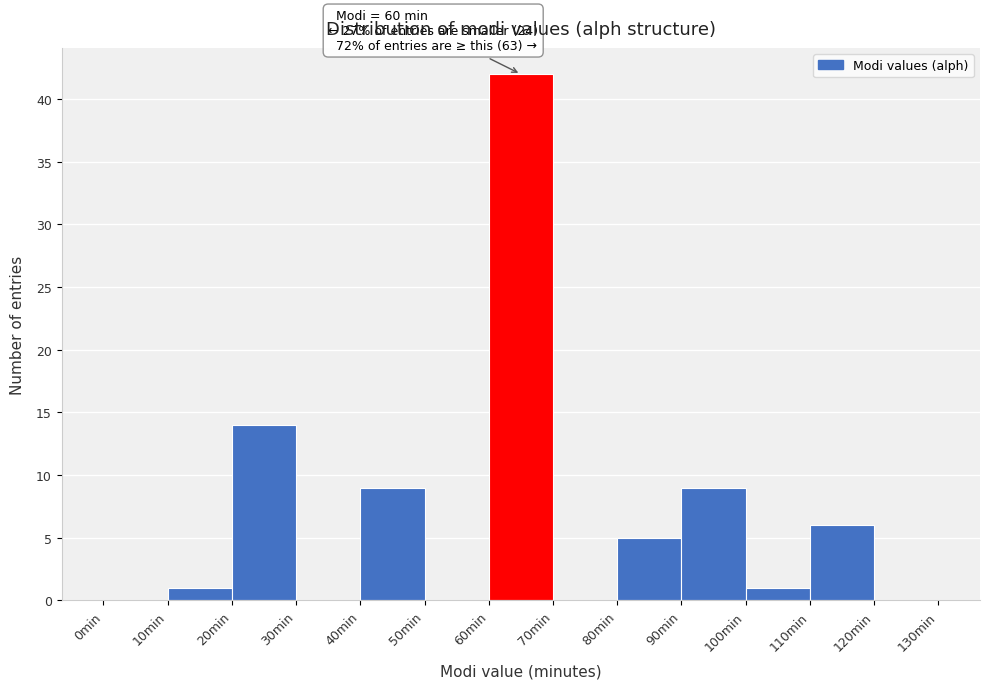

Which range on the x-axis has the tallest bar?

60 to 70